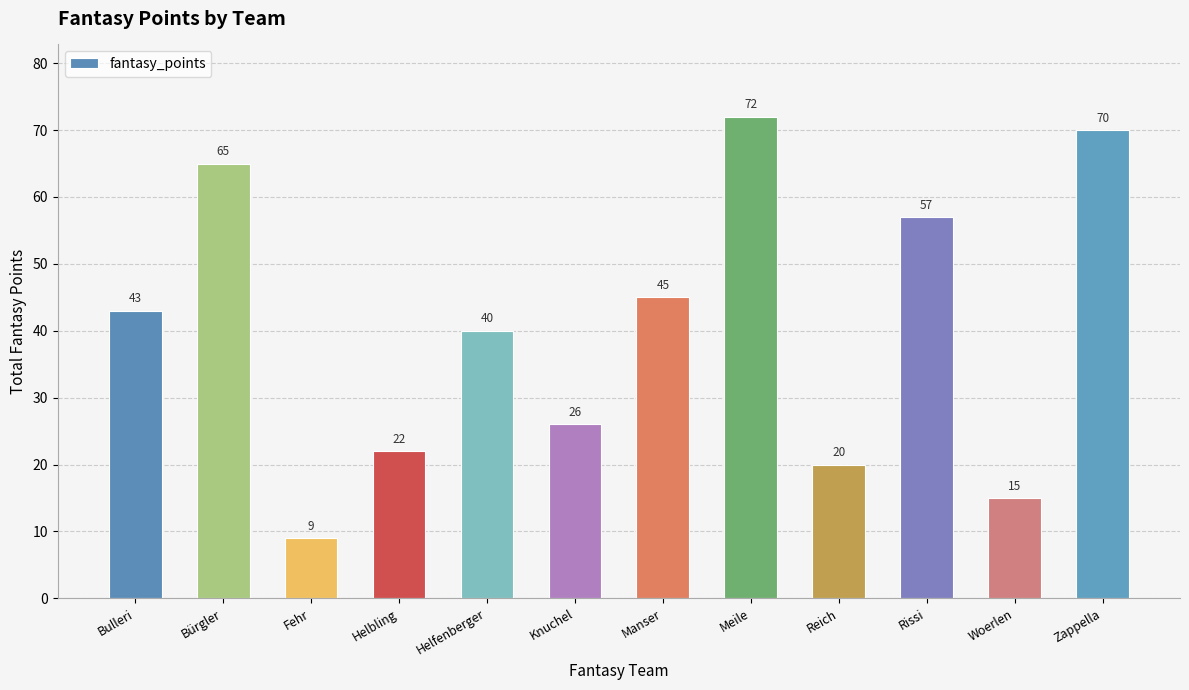

Which label corresponds to the largest value in the chart?

Meile